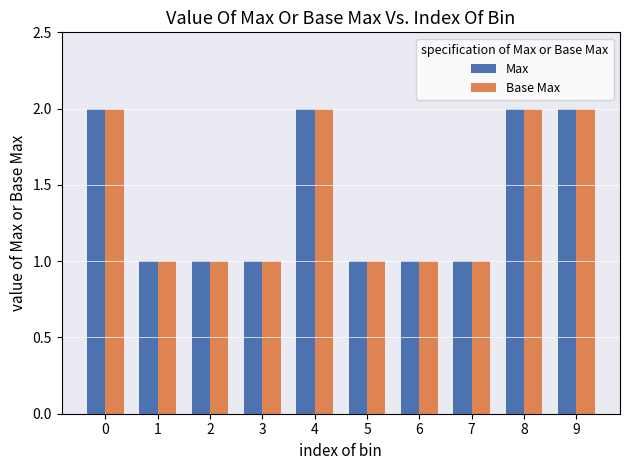

What is the sum of all Max values?

14